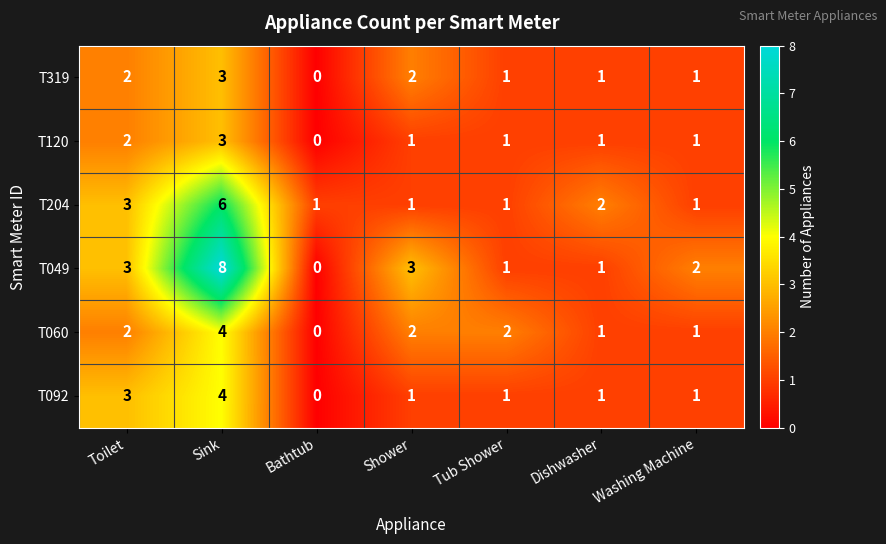

What is the highest value of the T092 series?

4